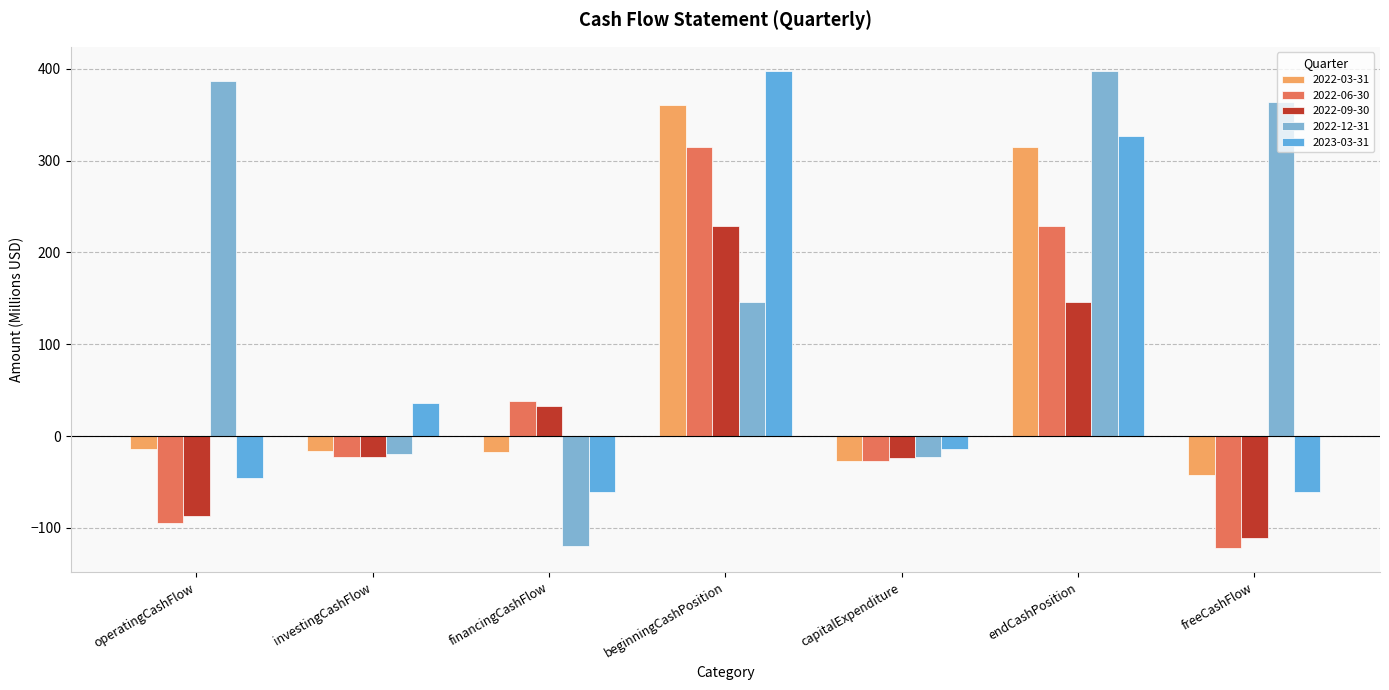

How many bars are there in total?

35